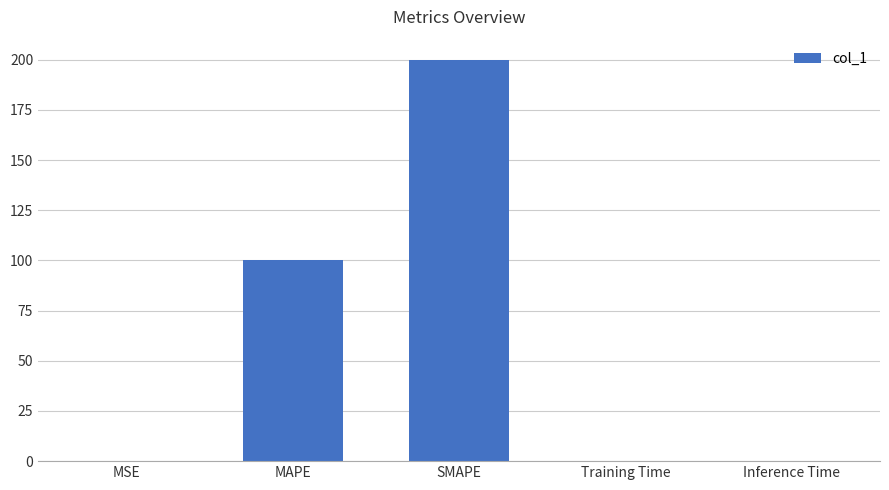

How many series are shown in this chart?

1